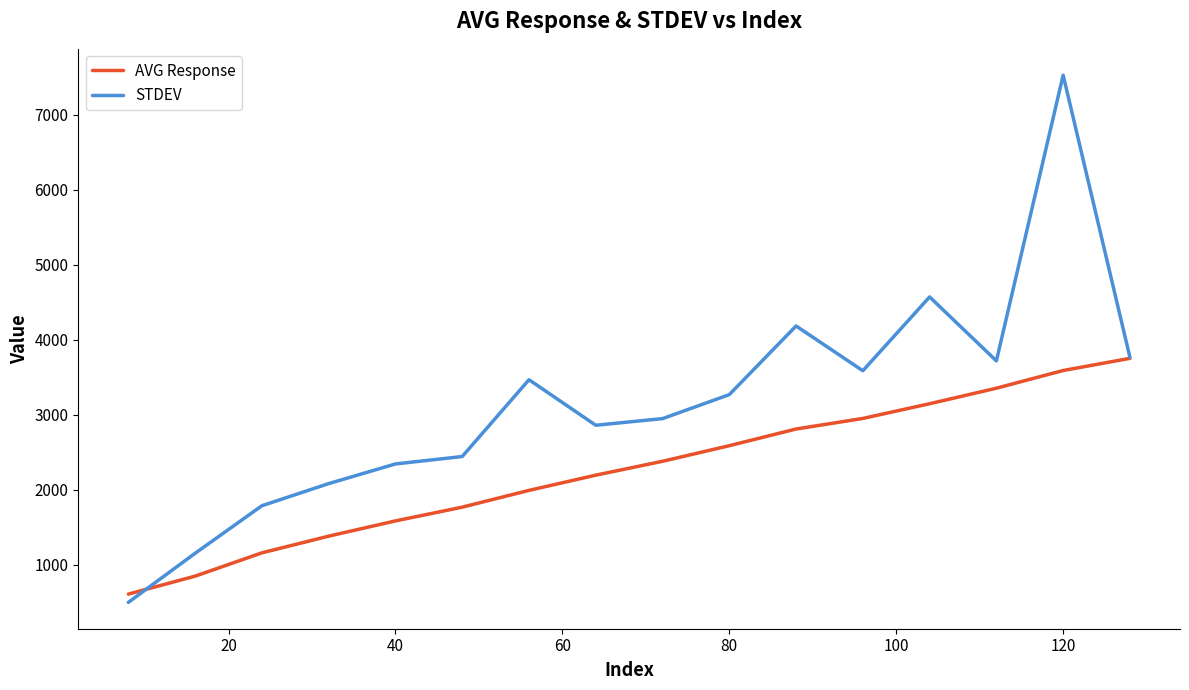

What is the greatest value displayed?

7529.1